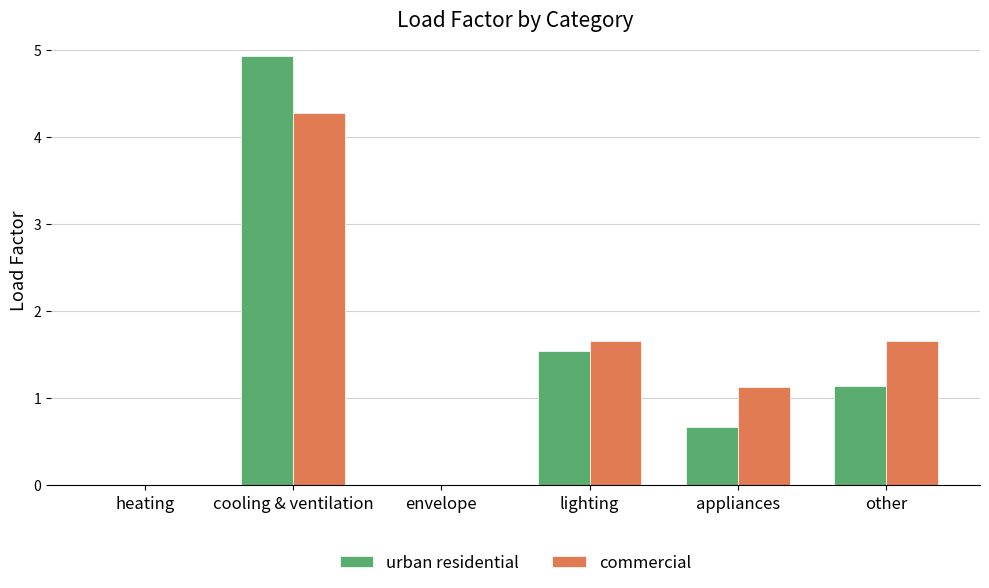

Is it true that commercial equals 1.1 at appliances?

True